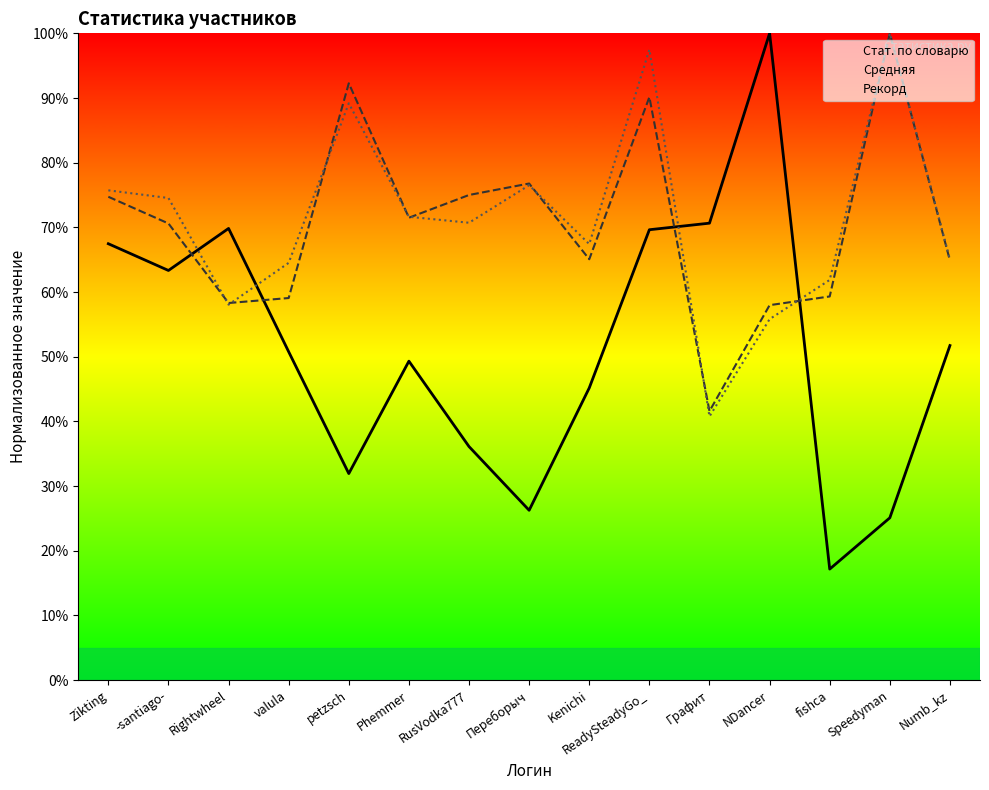

What is the label of the 2nd point from the left?

-santiago-